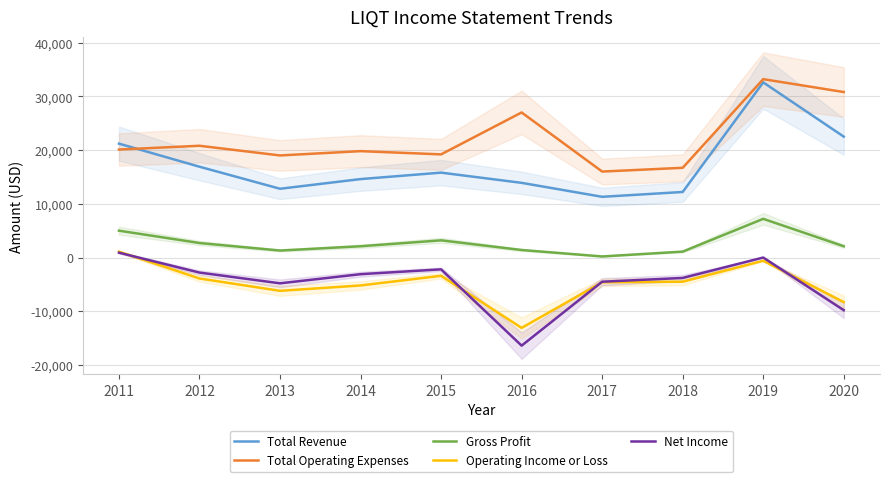

Reading left to right, extract all data points from this chart.

Total Revenue: 2011=21200	2012=16900	2013=12800	2014=14600	2015=15800	2016=13900	2017=11300	2018=12200	2019=32600	2020=22500
Total Operating Expenses: 2011=20100	2012=20800	2013=19000	2014=19800	2015=19200	2016=27000	2017=16000	2018=16700	2019=33200	2020=30800
Gross Profit: 2011=5000	2012=2700	2013=1300	2014=2100	2015=3200	2016=1400	2017=200	2018=1100	2019=7200	2020=2100
Operating Income or Loss: 2011=1100	2012=-3900	2013=-6200	2014=-5200	2015=-3400	2016=-13100	2017=-4600	2018=-4500	2019=-600	2020=-8300
Net Income: 2011=900	2012=-2800	2013=-4800	2014=-3100	2015=-2200	2016=-16400	2017=-4500	2018=-3800	2019=0	2020=-9800